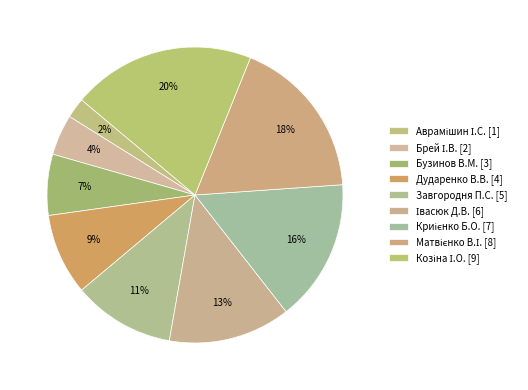

Count the number of slices in the pie.

9